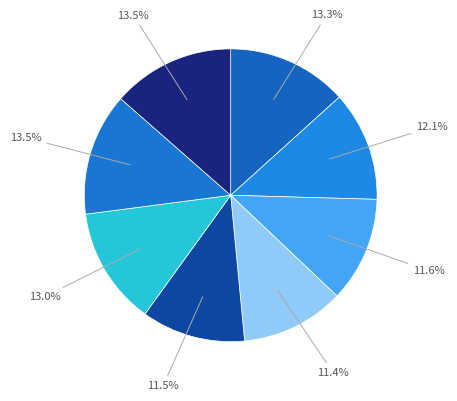

How many segments does this pie chart have?

8